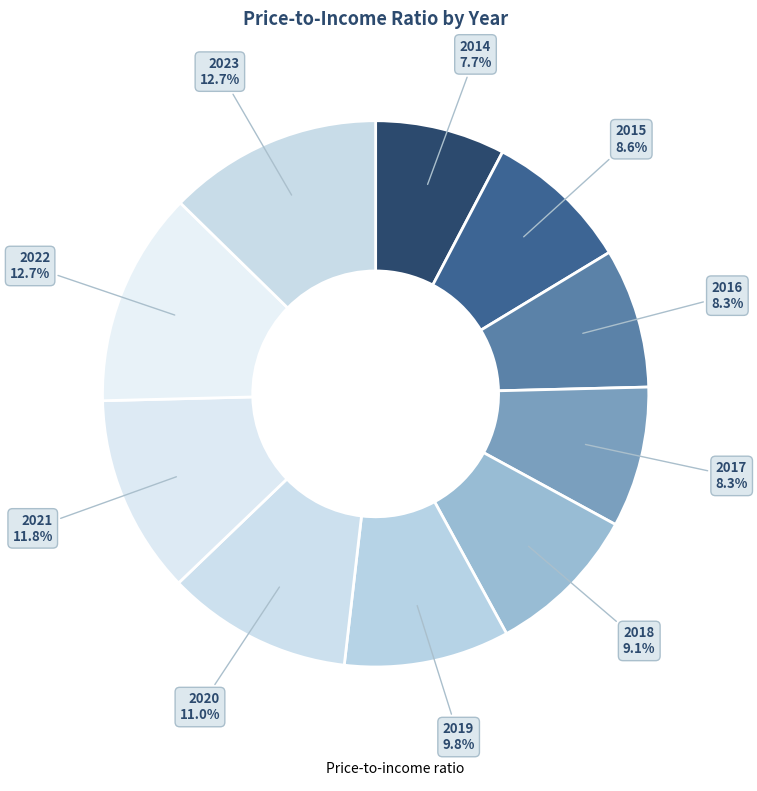

To the nearest percent, what is the average slice percentage?

10%